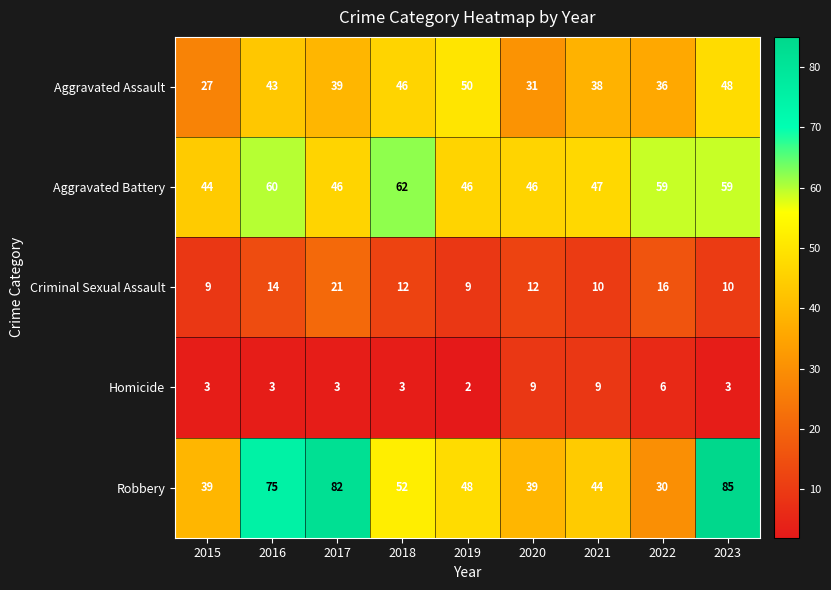

At which label does Aggravated Battery first exceed 47?

2016